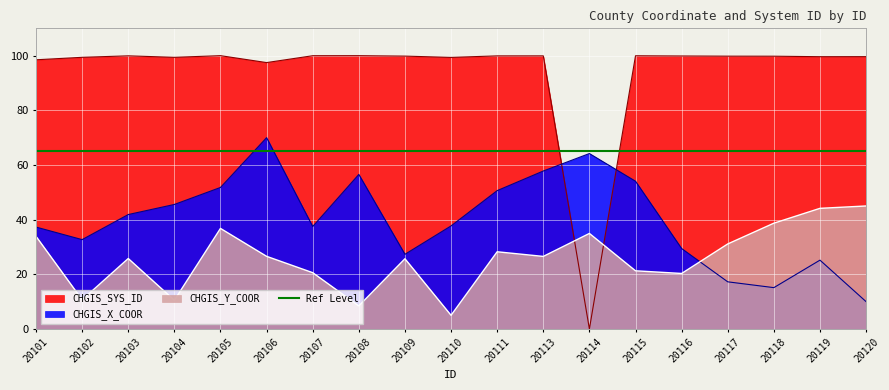

At which category is the sum across all series the highest?

20106